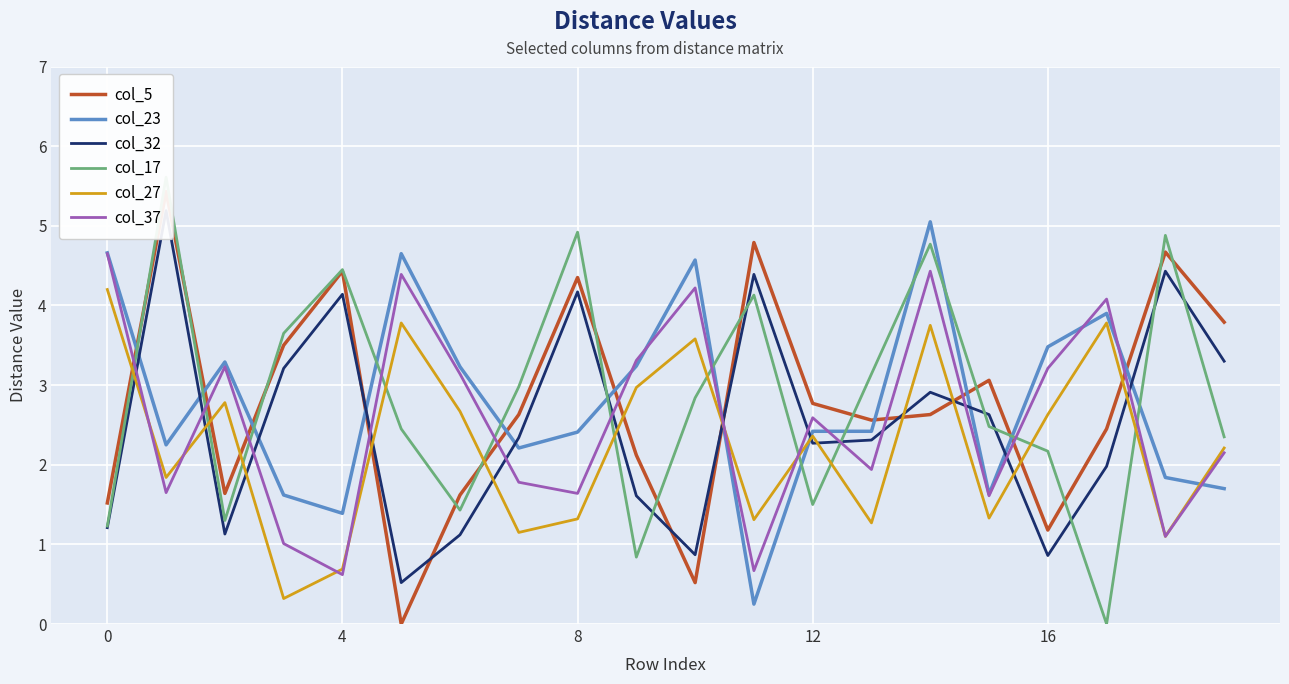

What is the label of the 13th point from the right?

7